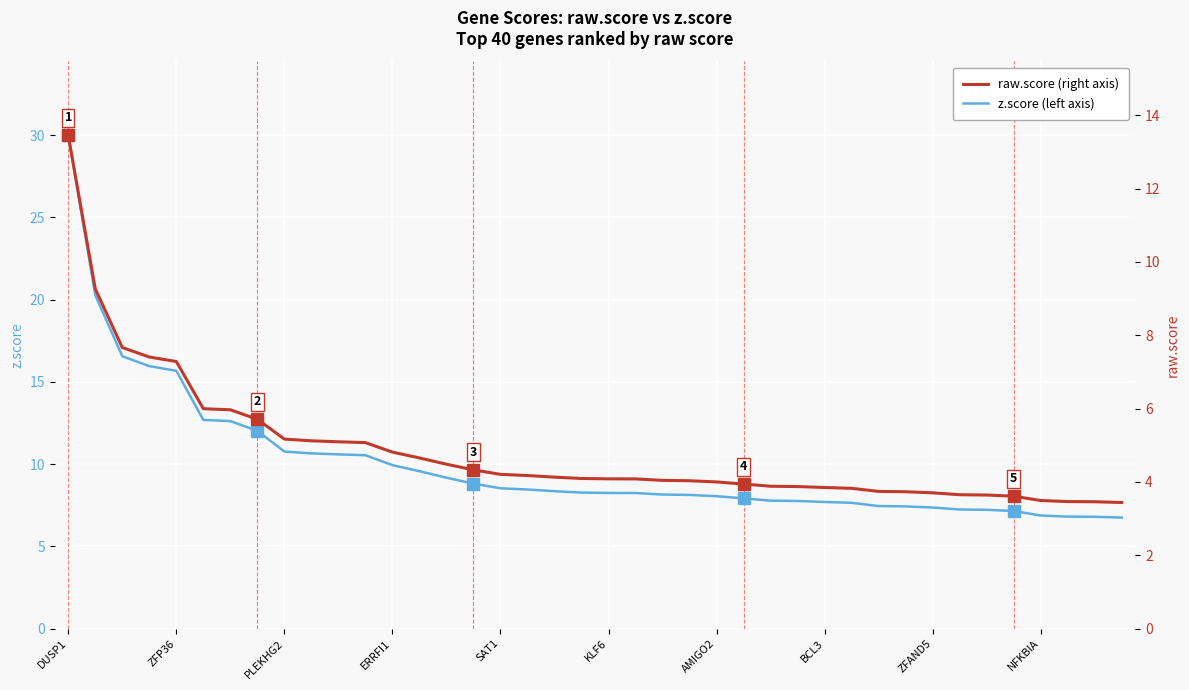

True or false: raw.score and z.score cross at least once.

False